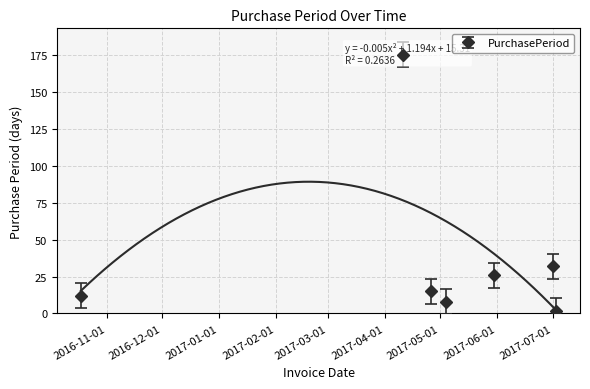

What is the difference between the maximum and minimum values?

173